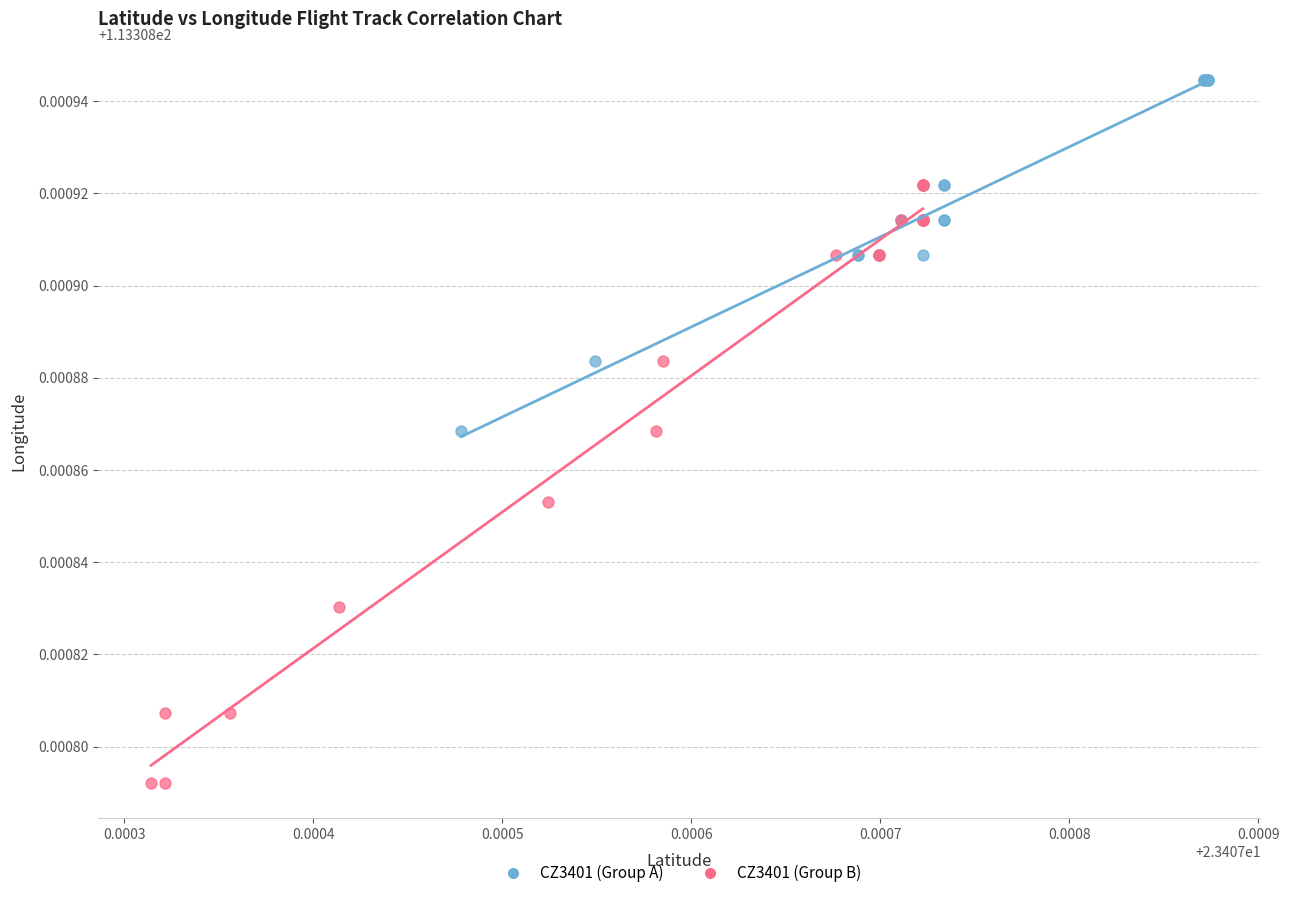

Which series contains the highest Y value?

CZ3401 (Group A)